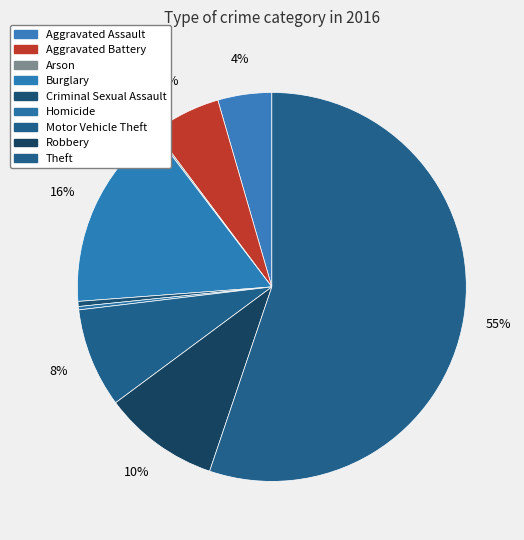

How many segments does this pie chart have?

9